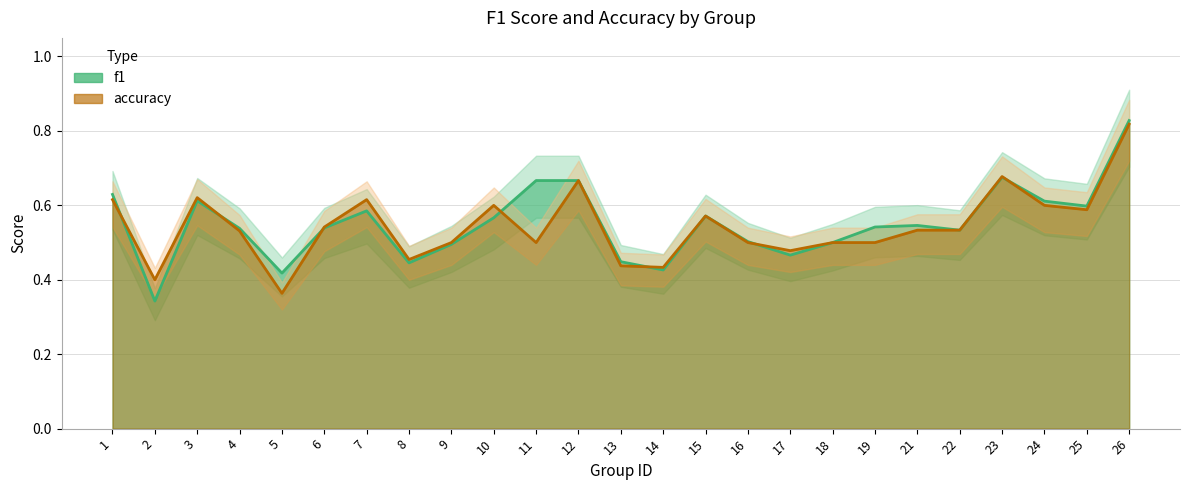

What is the maximum value shown in the chart?

0.8